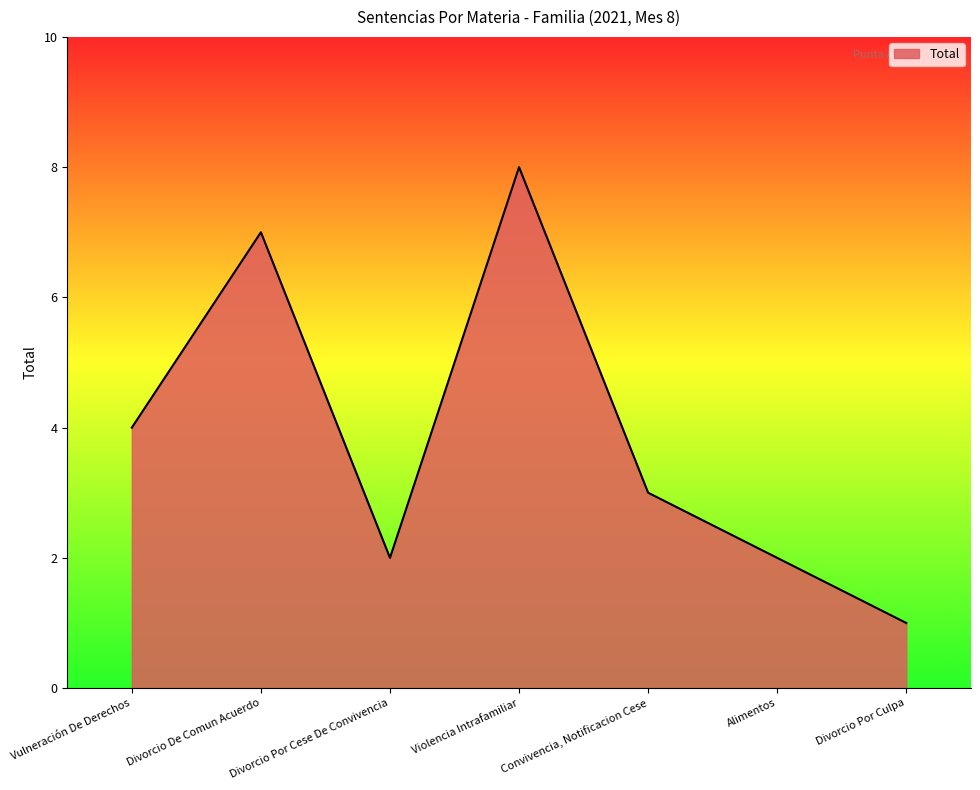

Is it true that the value at Convivencia, Notificacion Cese is 3?

True